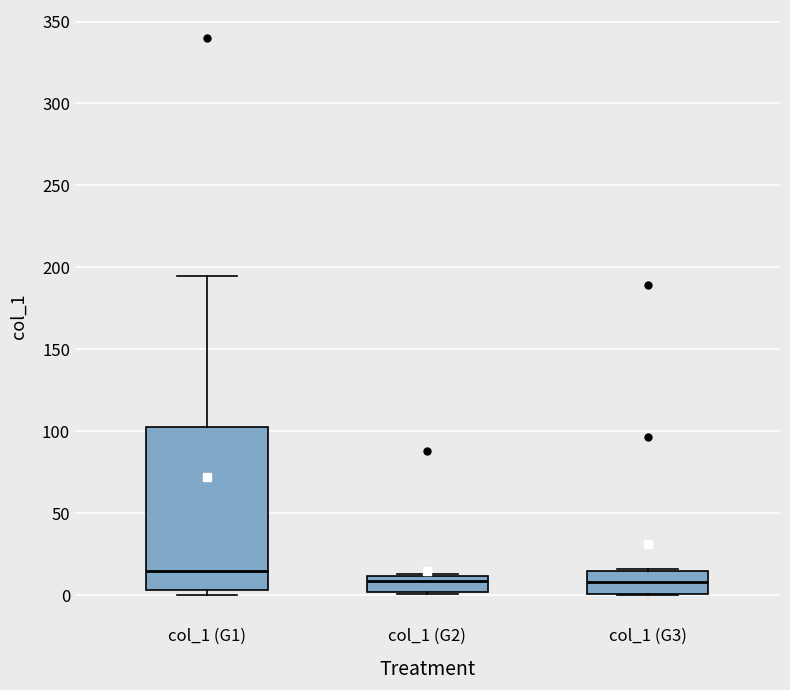

Where is the lower edge of the box for col_1 (G2) on the y-axis? The values are not printed on the chart, so give them approximately, as read against the axis.

0